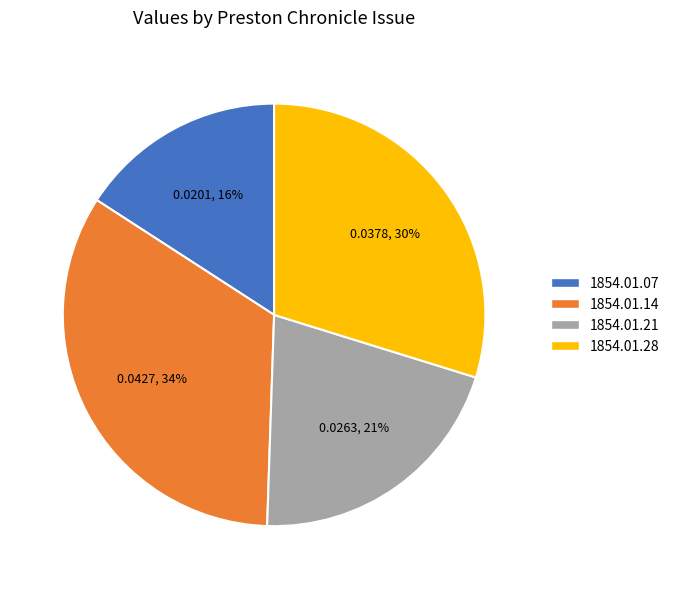

To the nearest percent, what is the difference between the largest and smallest slice percentages?

18%